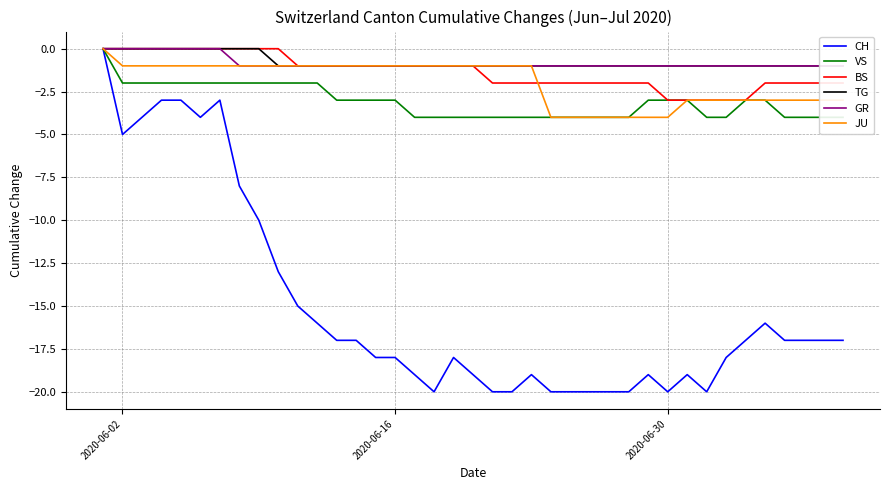

How many lines are shown in the chart?

6